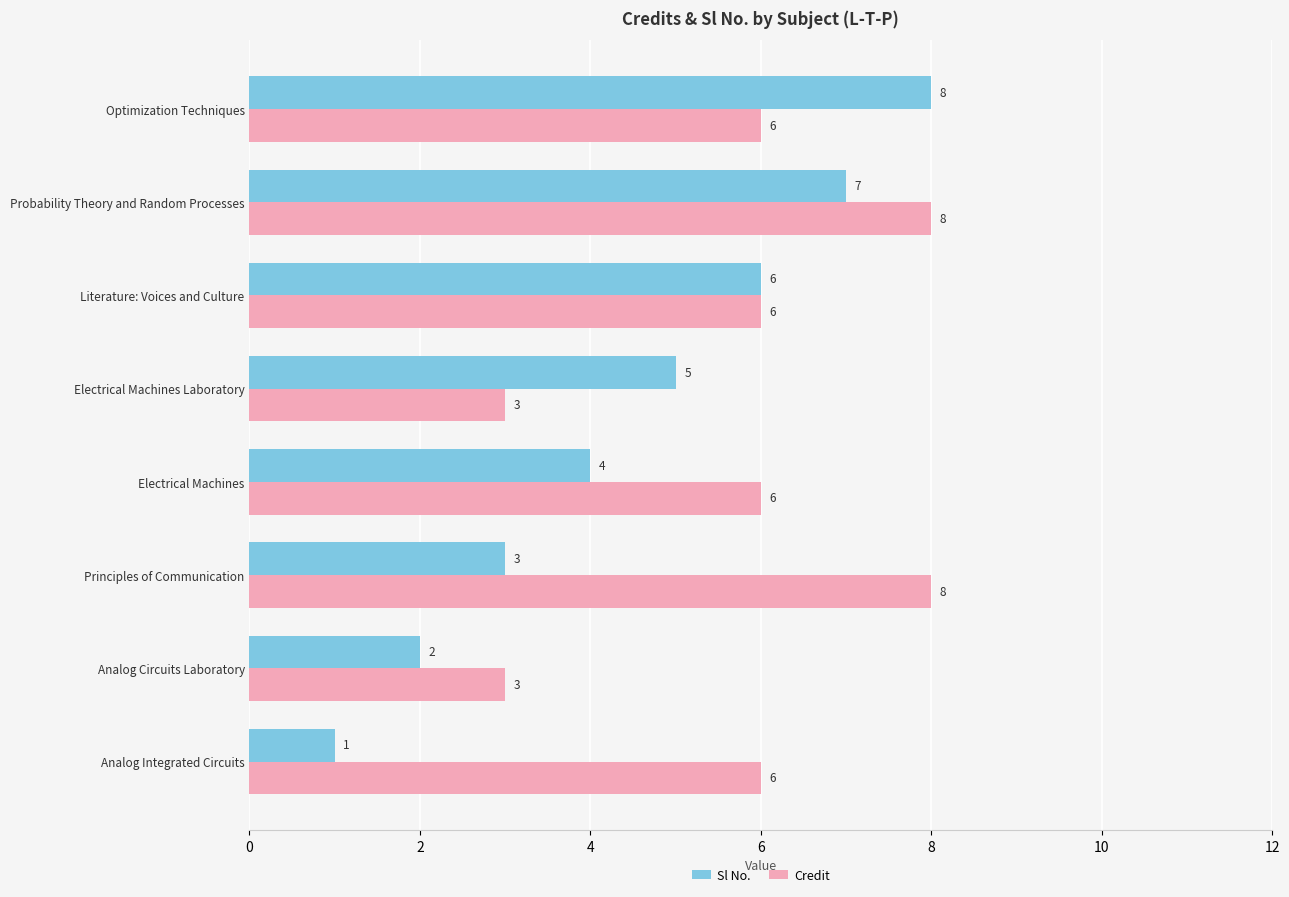

What are all the series names shown in the legend?

Sl No., Credit